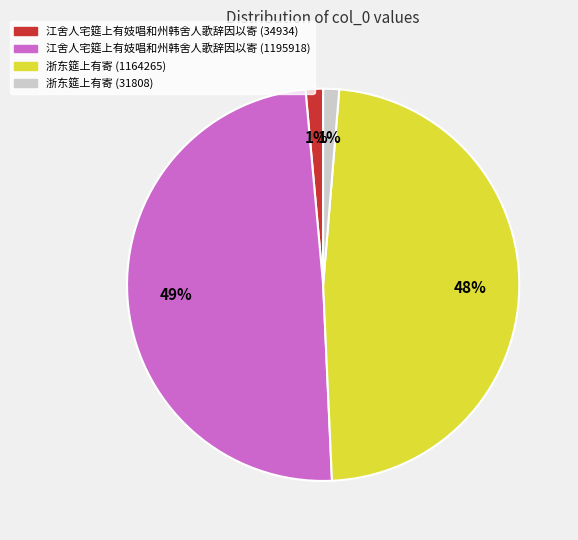

Which category has the biggest portion of the pie?

江舍人宅筵上有妓唱和州韩舍人歌辞因以寄 (1195918)